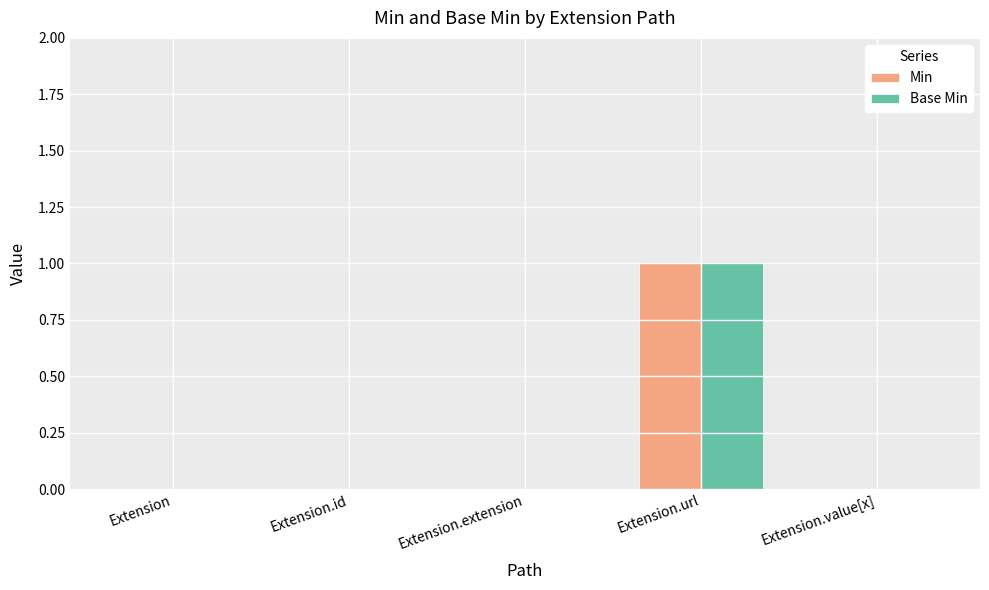

Count the number of data series in this chart.

2